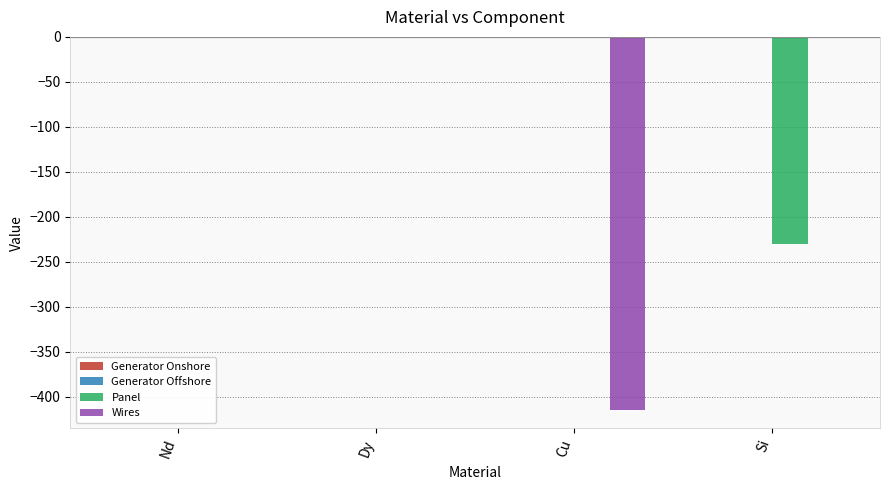

The value of Wires at Si is 0.0. True or false?

True